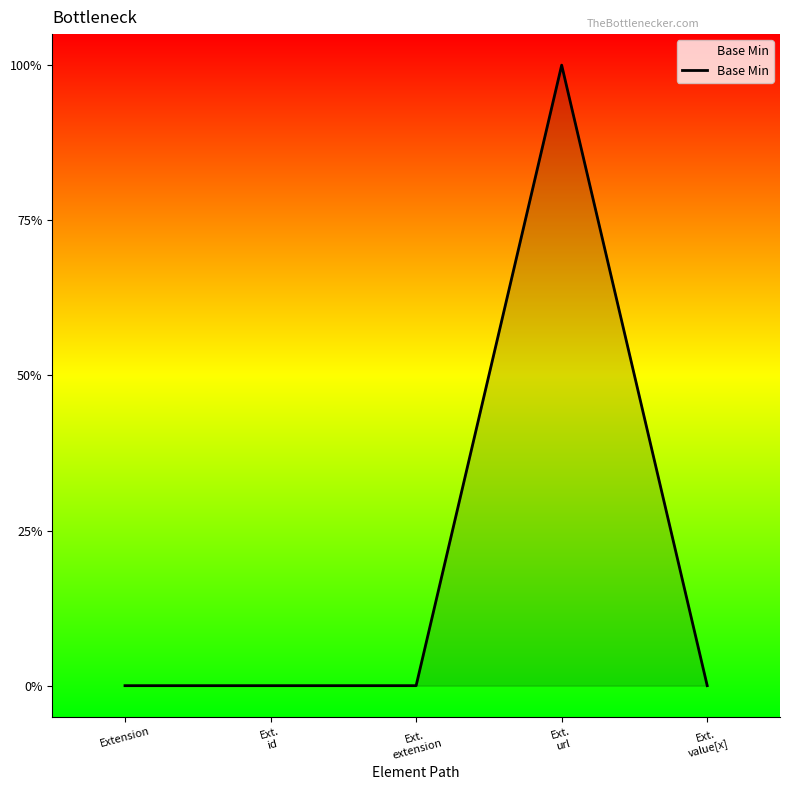

True or false: the data has more than 2 interior local peaks.

False